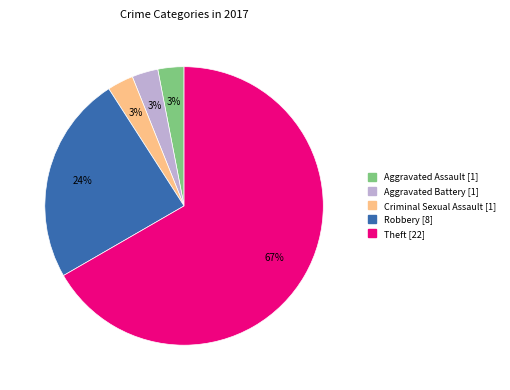

Is there a majority slice in this chart?

Yes